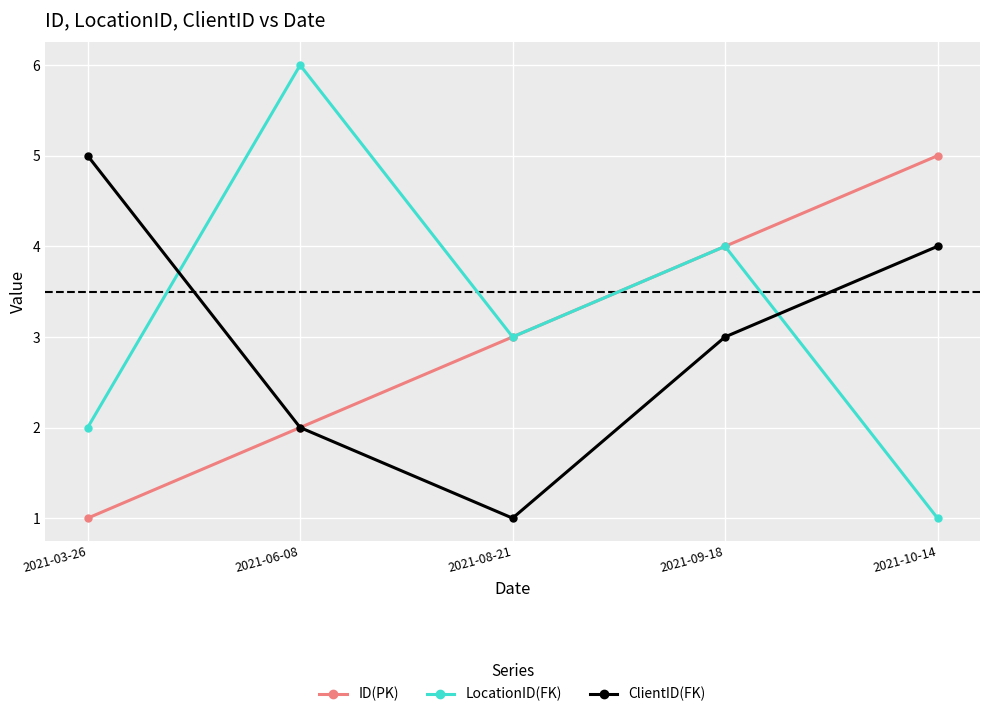

Is the value of LocationID(FK) at 2021-10-14 greater than the value of ClientID(FK) at 2021-09-18?

No